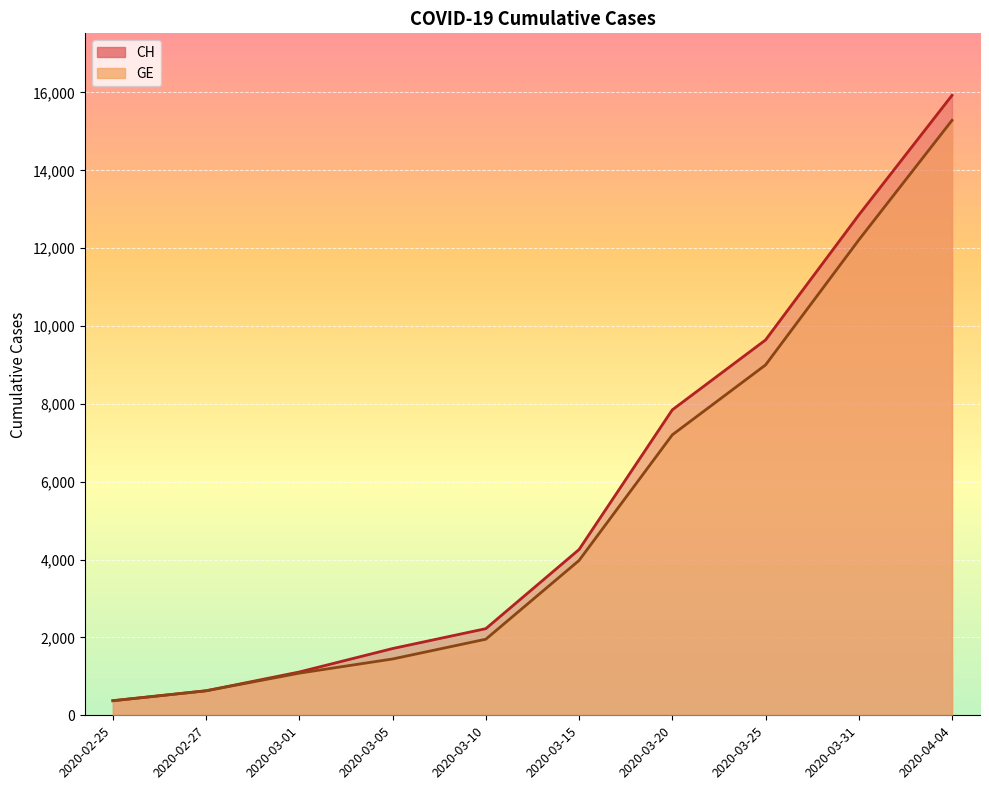

How many data points in CH are above 4259?

4